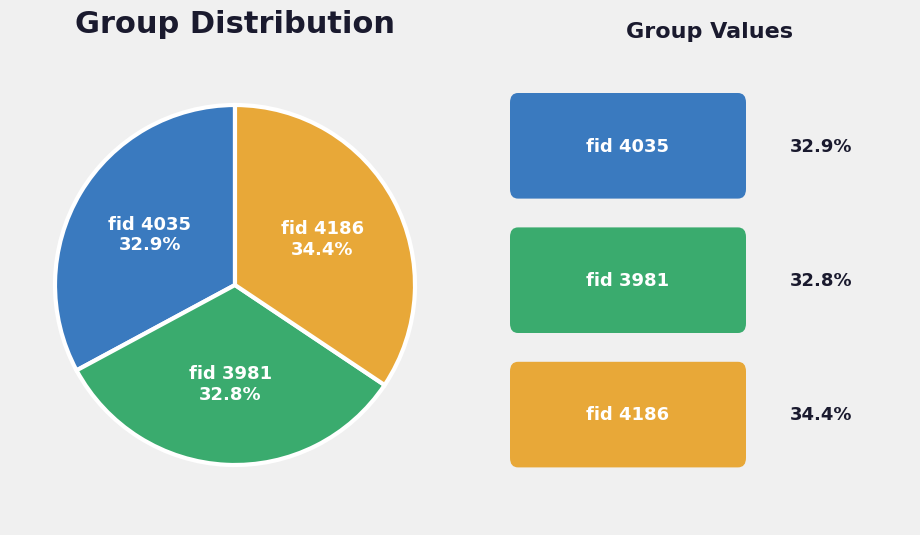

Is fid 4186 the majority of the pie?

No